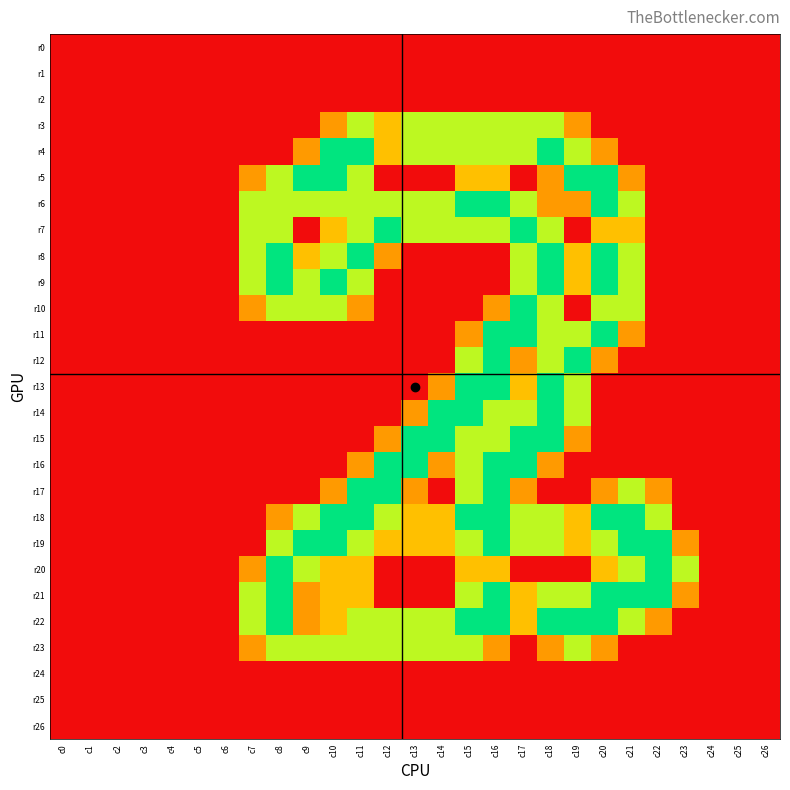

Between c24 and c14, which is larger?

c24